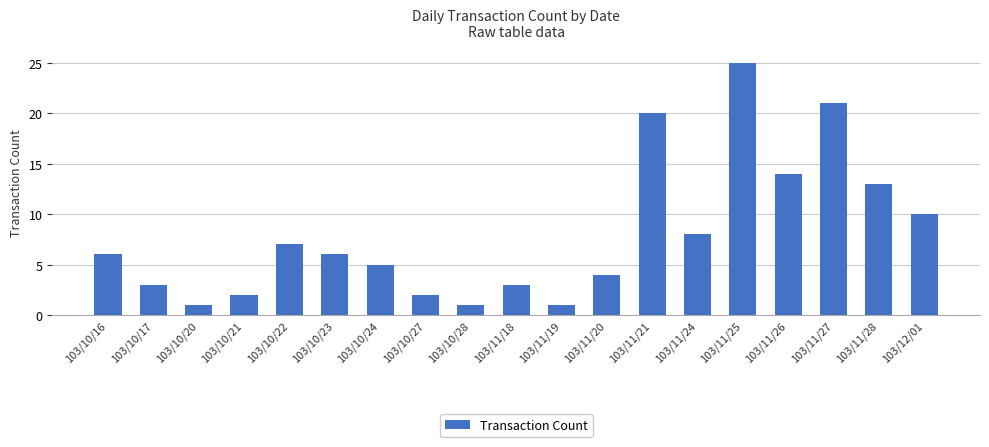

Reading right to left, list all the values displayed in this chart.

10	13	21	14	25	8	20	4	1	3	1	2	5	6	7	2	1	3	6